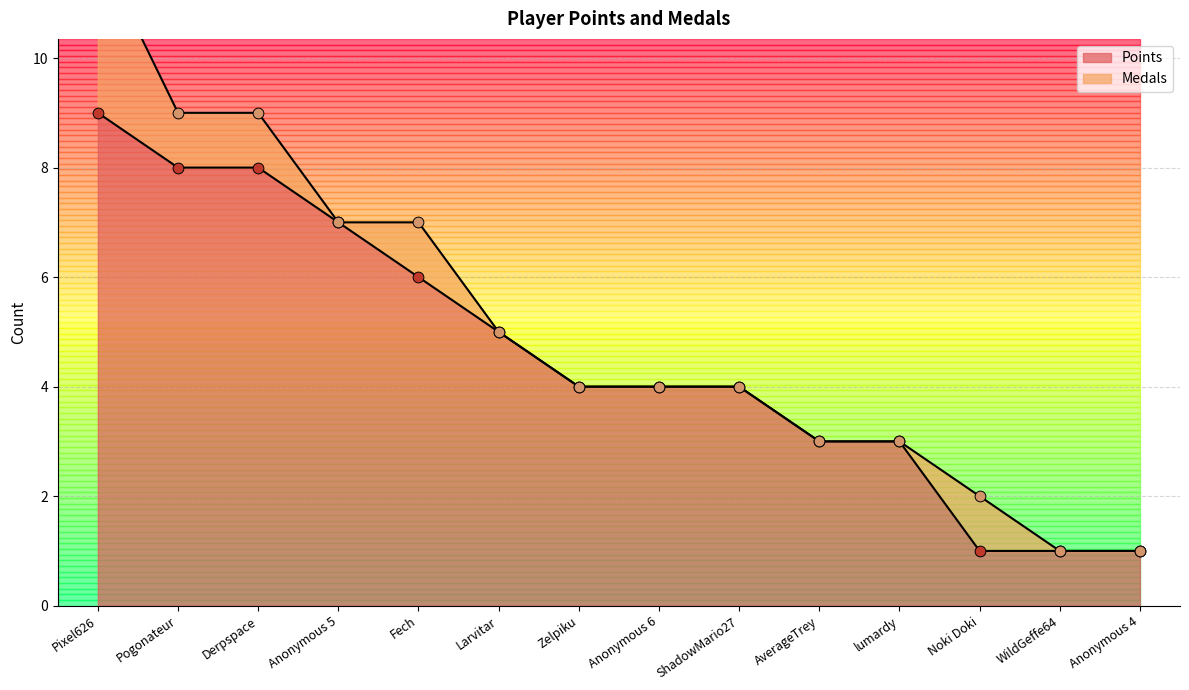

What is the change in value from Fech to Zelpiku?

-2